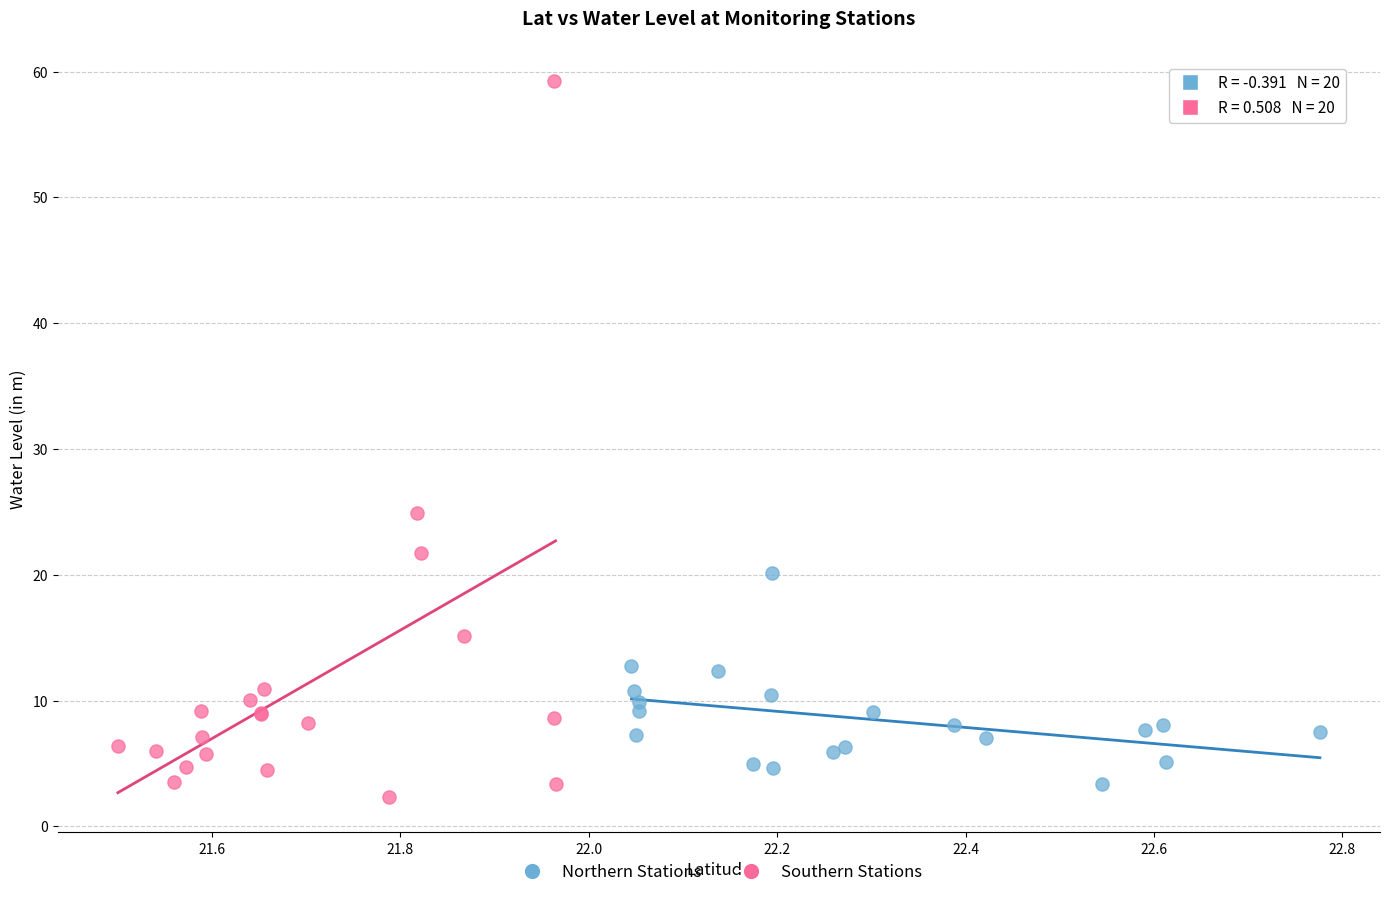

Which series contains the lowest Y value?

Southern Stations